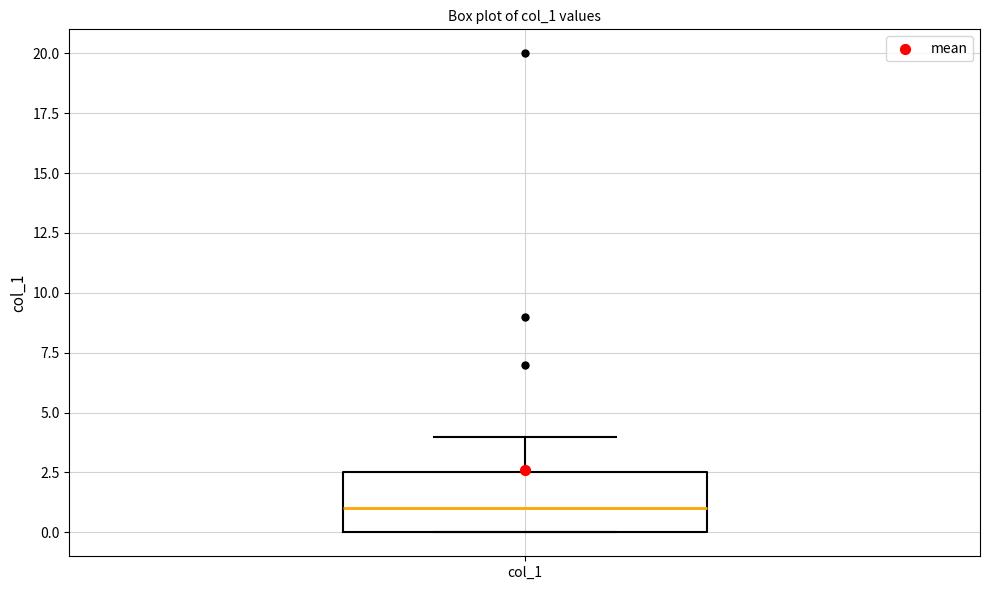

Where does the median line of the box for col_1 sit on the y-axis? The values are not printed on the chart, so give them approximately, as read against the axis.

1.0